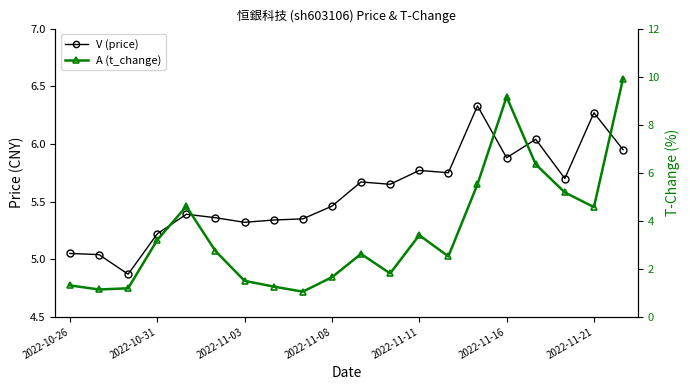

Reading left to right, extract all data points from this chart.

price: 5.0	5.0	4.9	5.2	5.4	5.4	5.3	5.3	5.3	5.5	5.7	5.7	5.8	5.8	6.3	5.9	6.0	5.7	6.3	6.0
t_change: 1.3	1.1	1.2	3.2	4.6	2.7	1.5	1.3	1.1	1.6	2.6	1.8	3.4	2.5	5.5	9.2	6.3	5.2	4.6	9.9